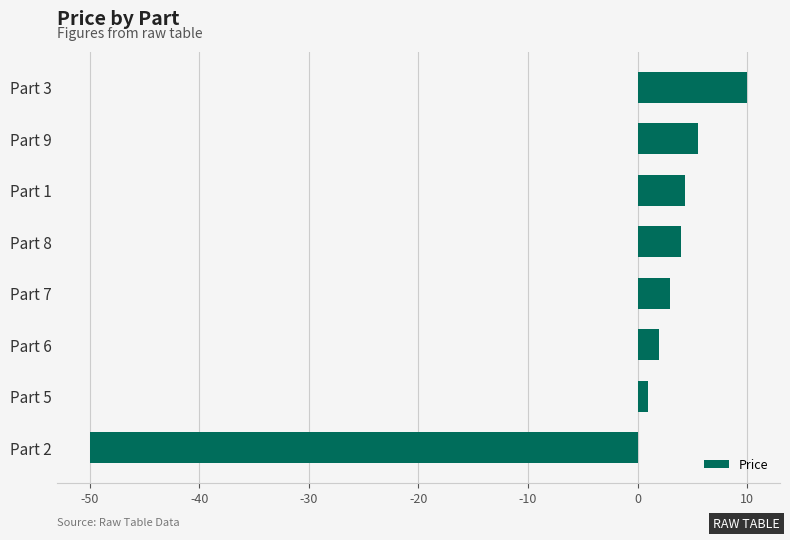

Reading bottom to top, list all the values displayed in this chart.

-50.0	1.0	2.0	3.0	4.0	4.3	5.5	10.0